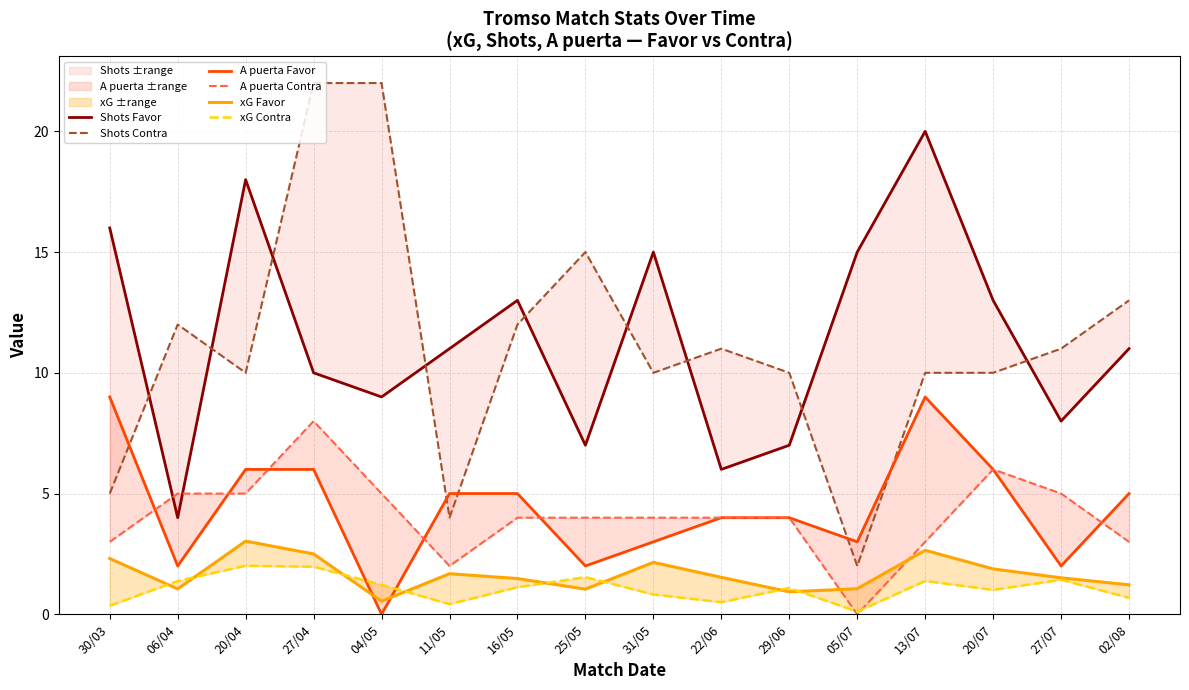

Rank the series at 27/04 from lowest to highest value.

xG Contra, xG Favor, A puerta Favor, A puerta Contra, Shots Favor, Shots Contra